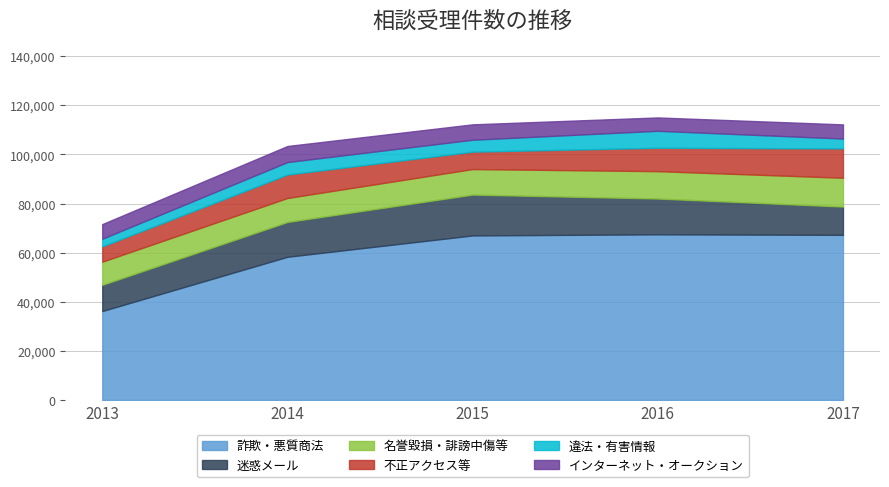

True or false: 迷惑メール has more than 1 interior local peaks.

False